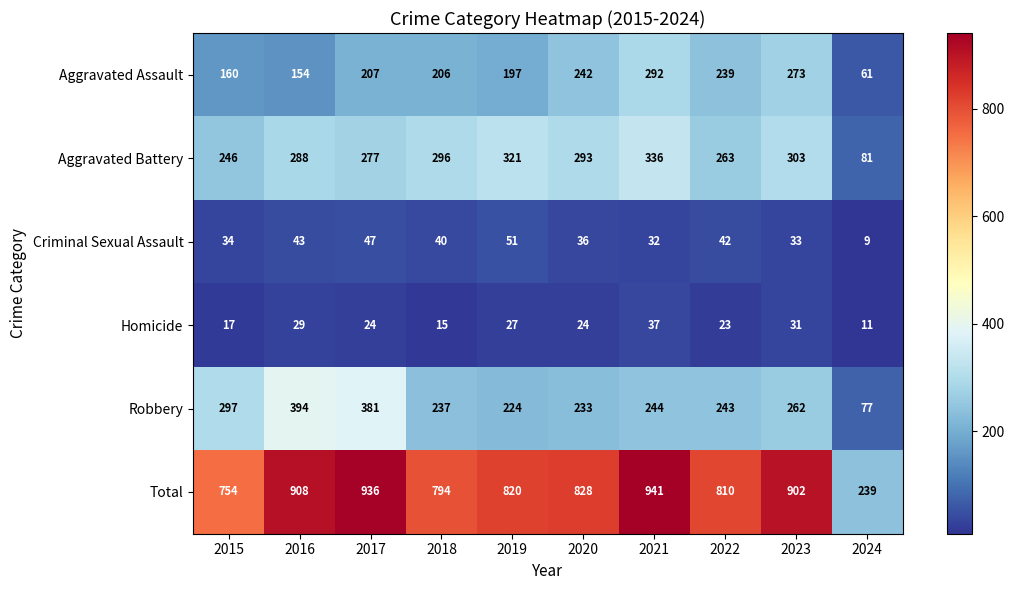

Which series has the largest total across all categories?

Total